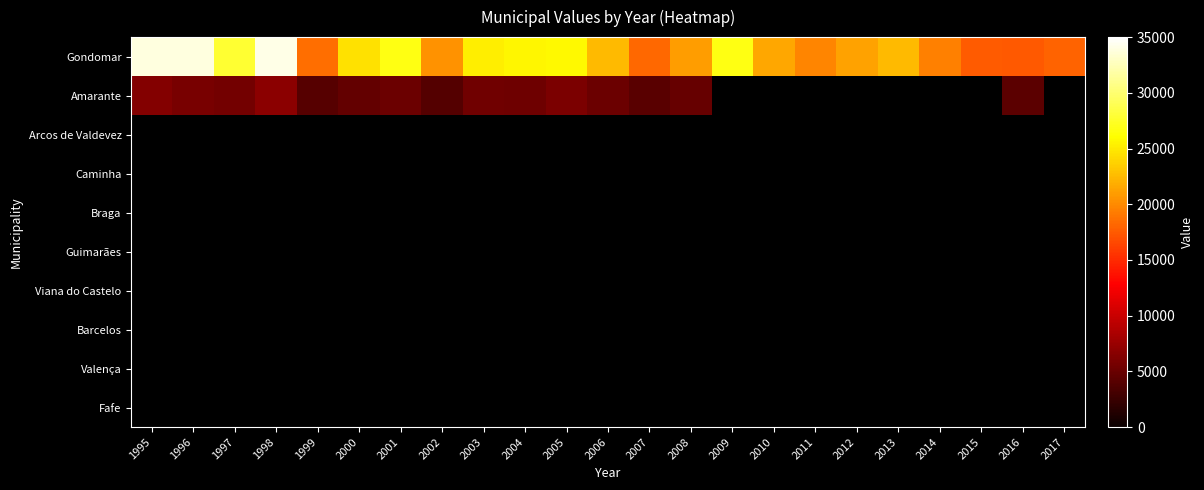

Which label corresponds to the largest value in the chart?

1998